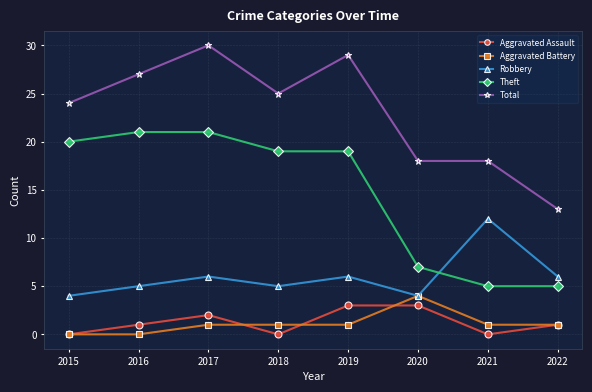

Rank the series at 2019 from highest to lowest value.

Total, Theft, Robbery, Aggravated Assault, Aggravated Battery